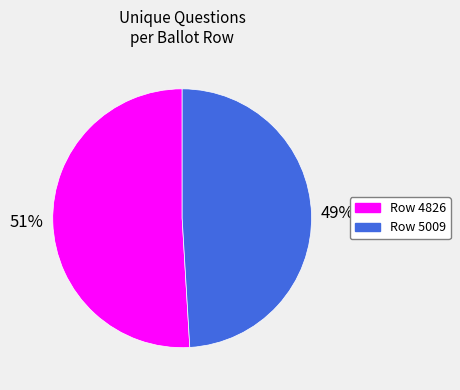

What is the majority slice?

Row 4826